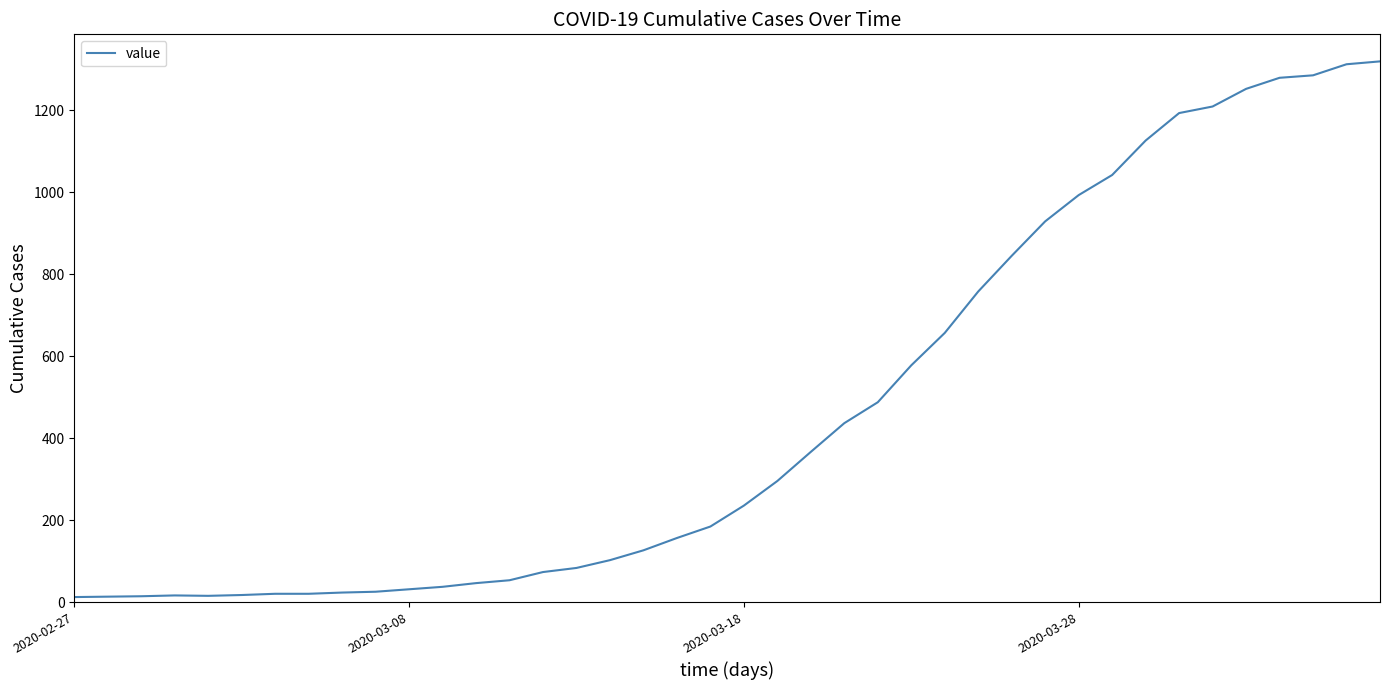

What is the sum of all values?

18687